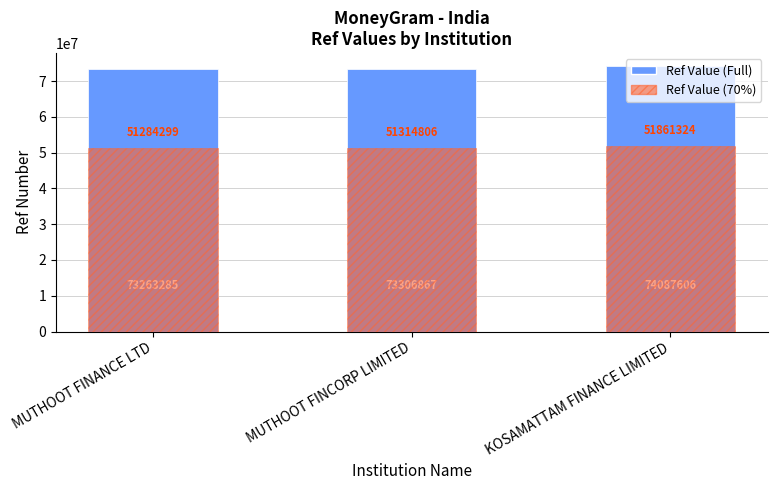

How many values in the Ref series exceed 73306867?

1